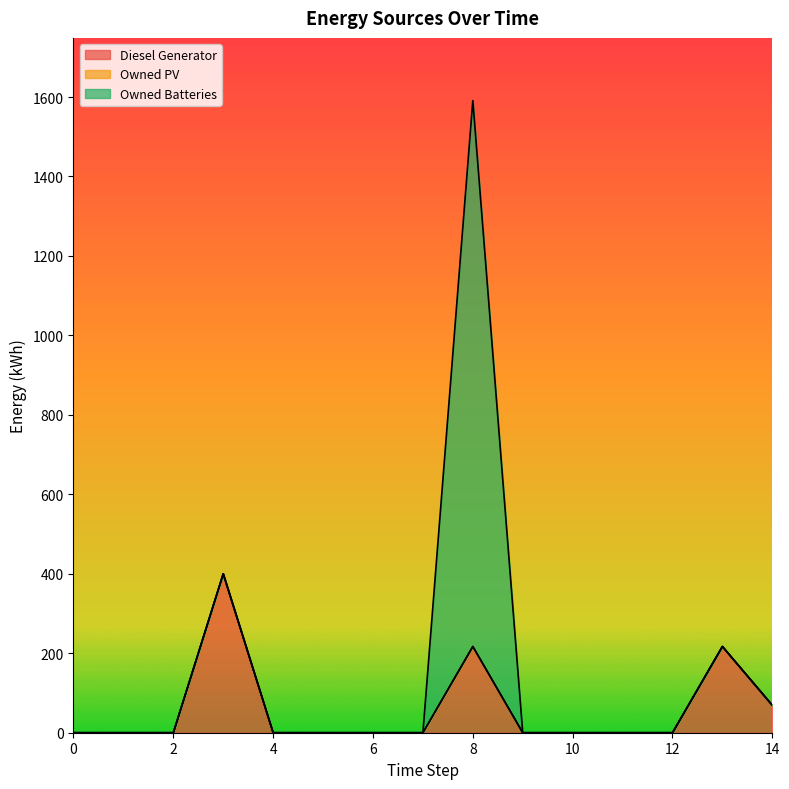

True or false: Owned Batteries and Owned PV cross at least once.

False